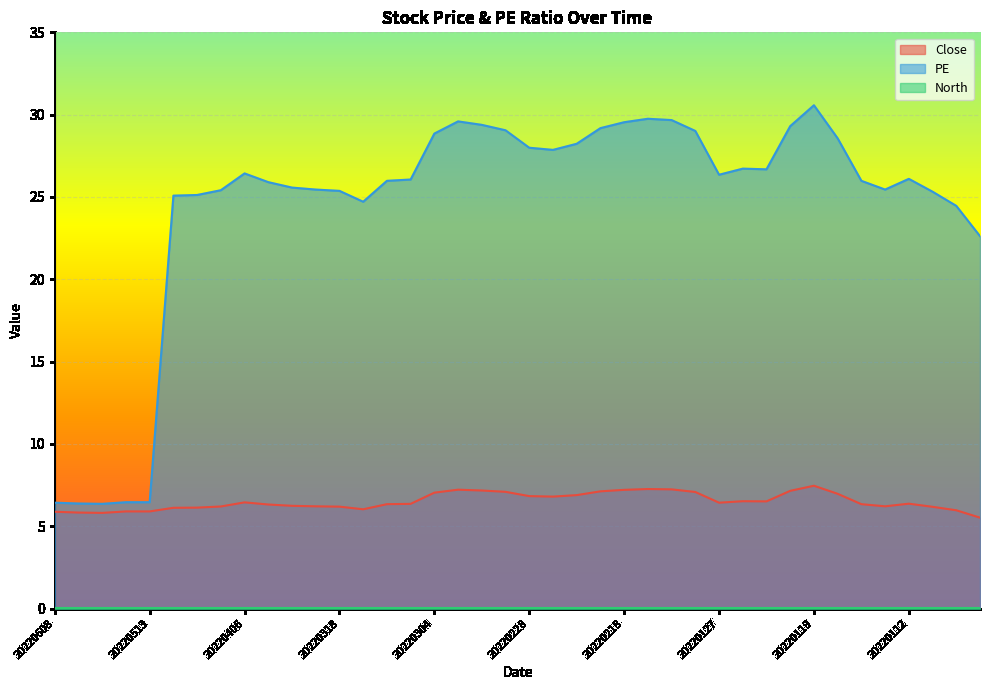

What is the difference between the highest and lowest values at 20220310?

19.7